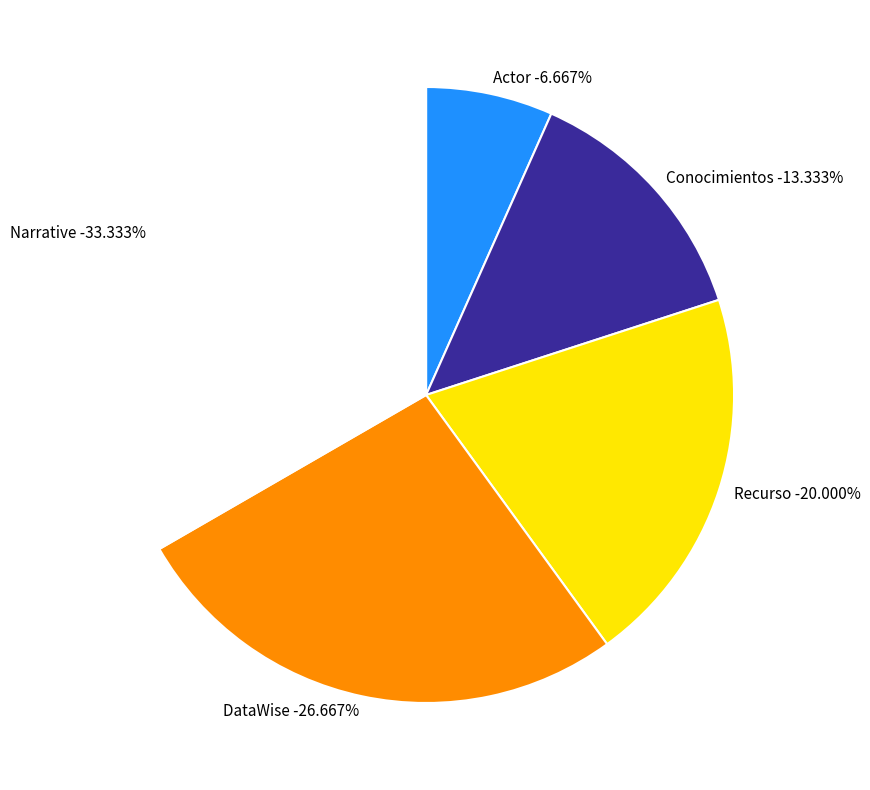

To the nearest percent, what is the combined percentage of DataWise and Actor?

33%